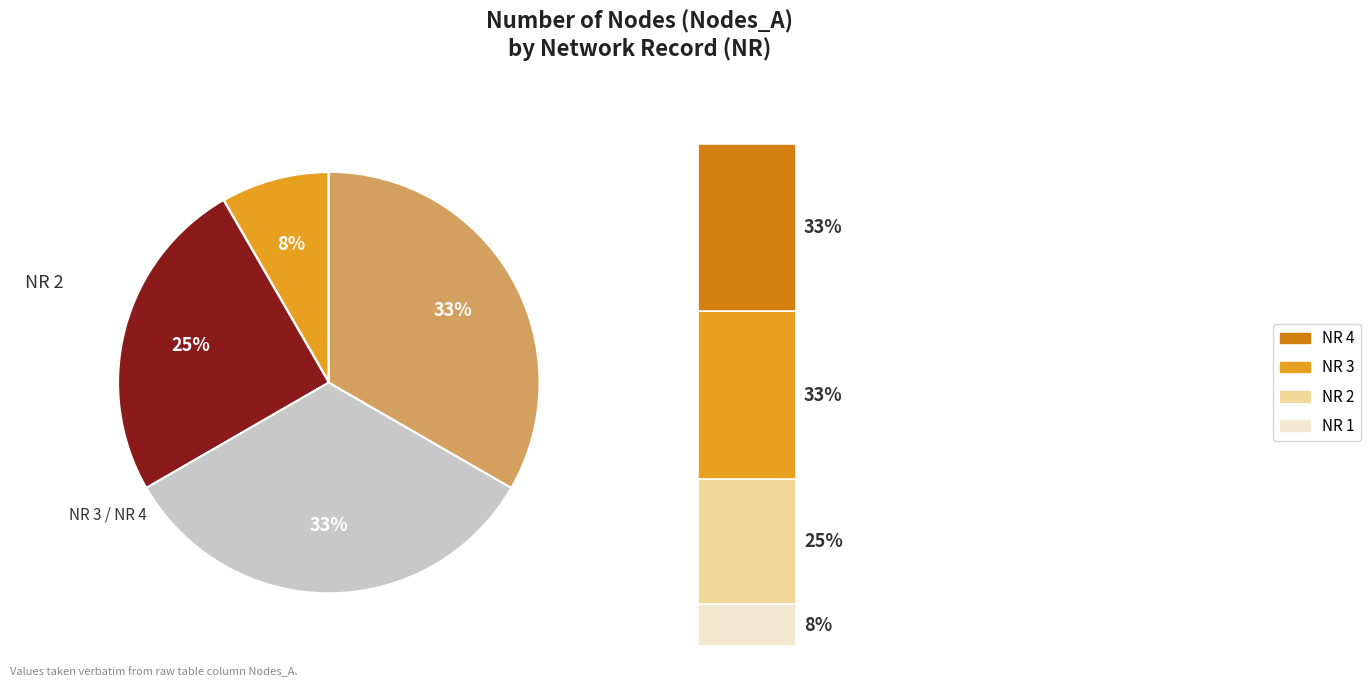

What is the largest slice in the pie chart?

NR 3